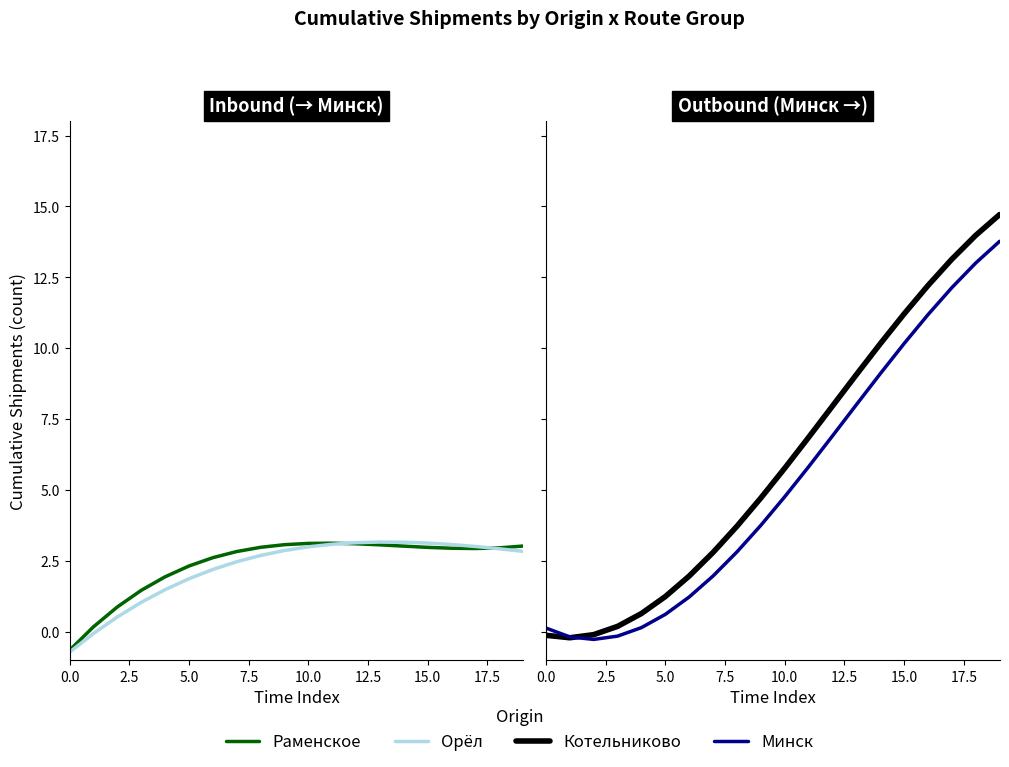

Does the chart display data point markers on the line(s)?

No